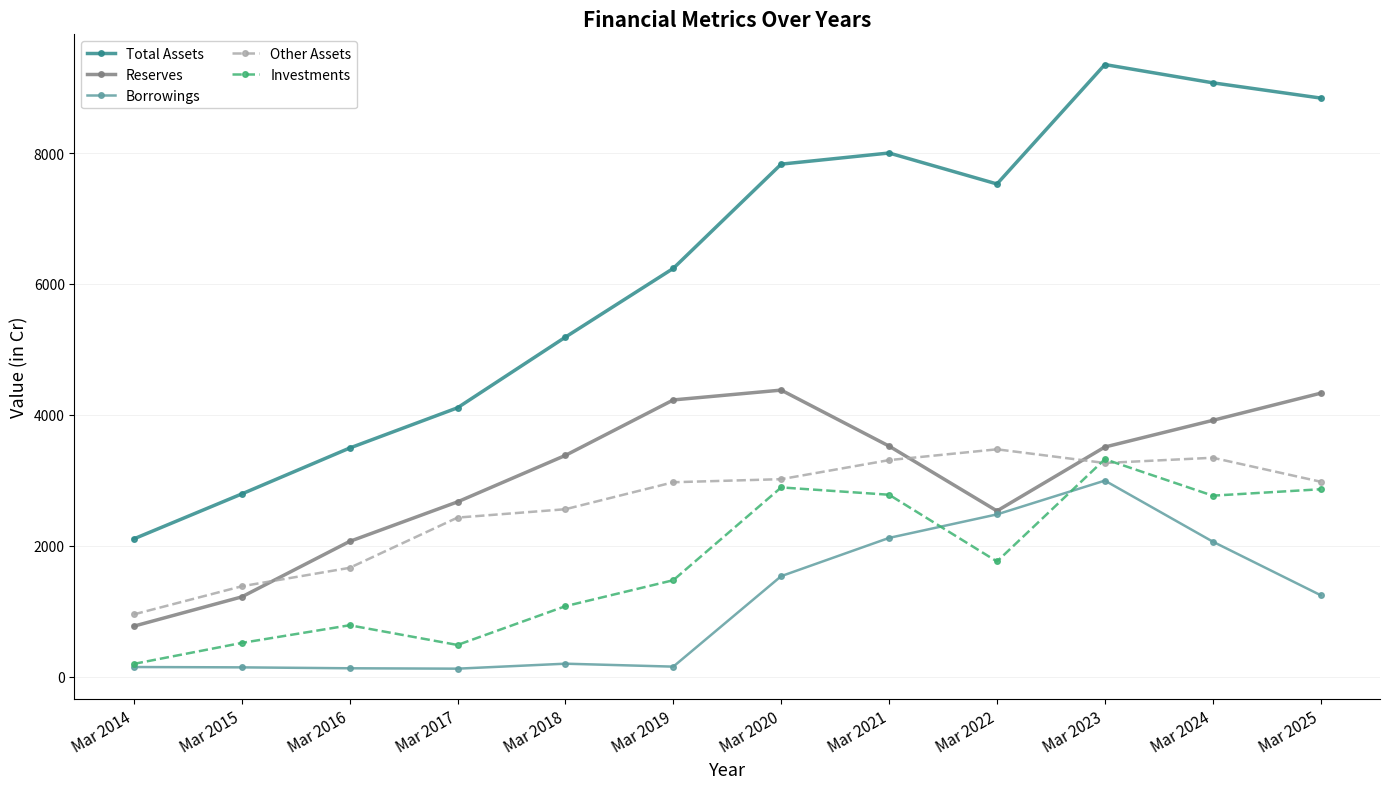

What is the value of the Borrowings point at the 8th from the left?

2122